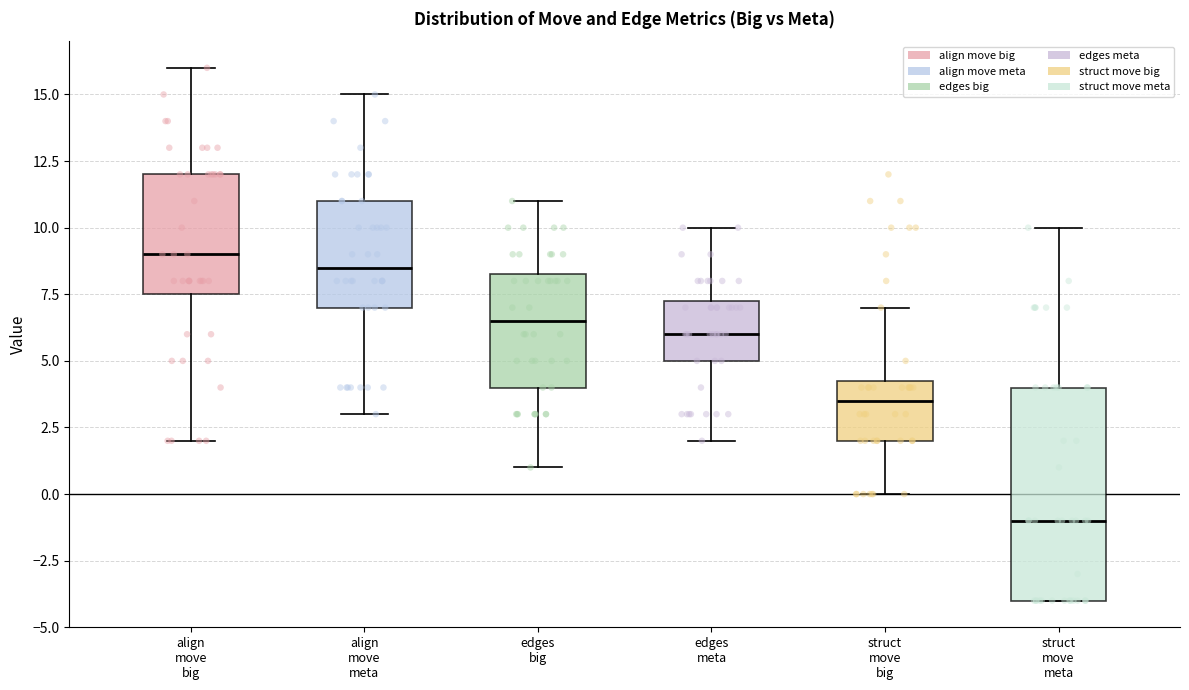

Which box's median line is the lowest?

struct move meta